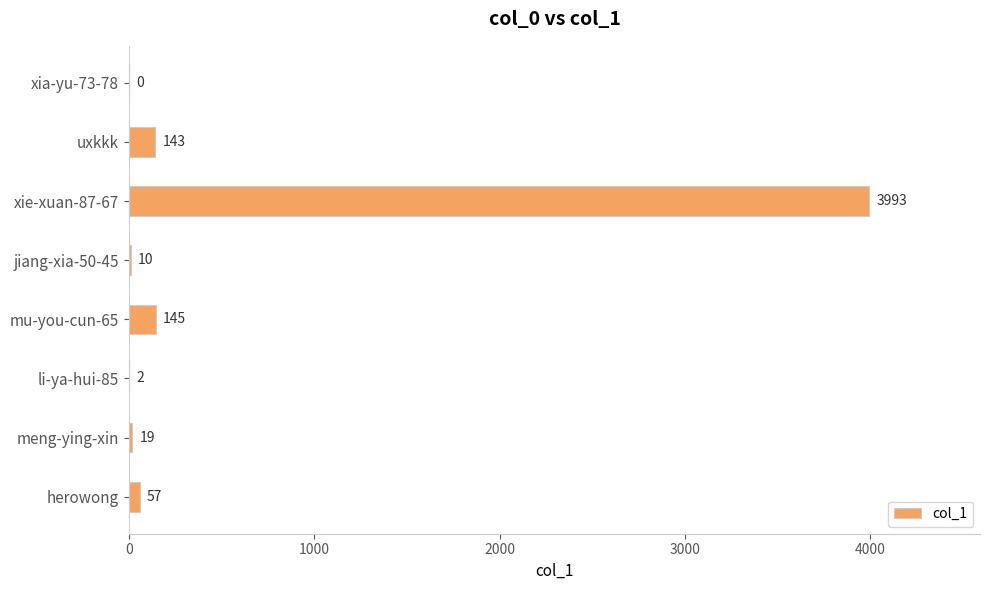

Which has a higher value, jiang-xia-50-45 or xie-xuan-87-67?

xie-xuan-87-67